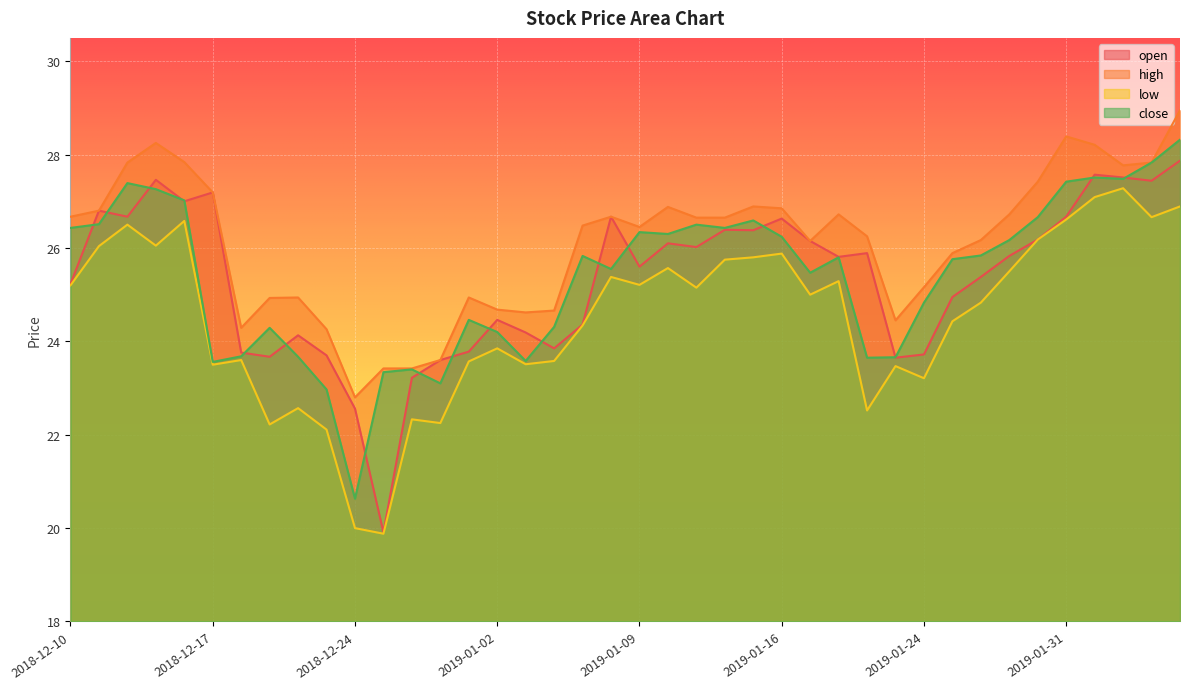

In high, how many points are higher than both neighbors (excluding endpoints)?

8